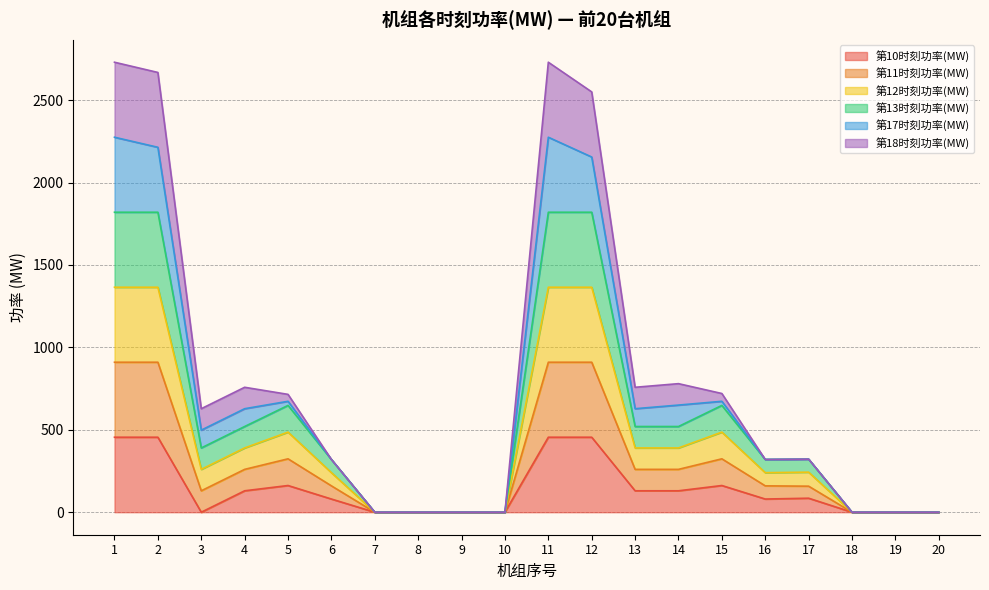

What are all the series names shown in the legend?

第10时刻功率(MW), 第11时刻功率(MW), 第12时刻功率(MW), 第13时刻功率(MW), 第17时刻功率(MW), 第18时刻功率(MW)